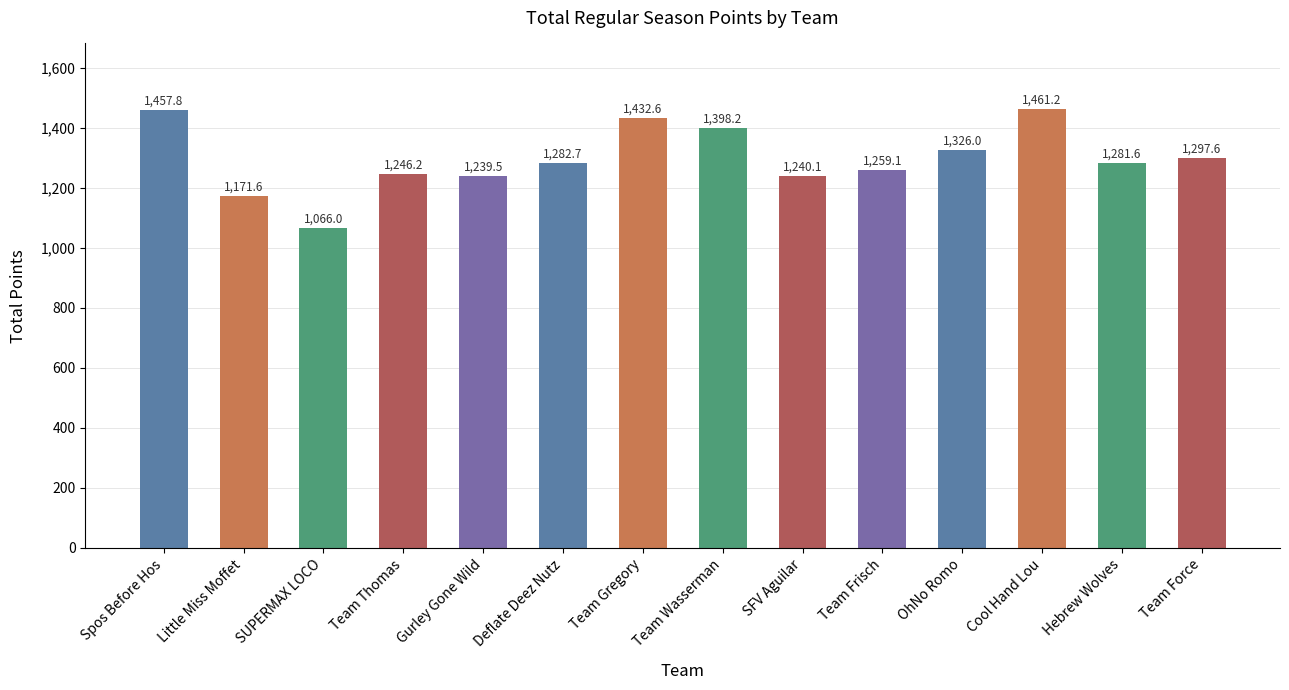

The chart shows a value of 1259.1 at Team Frisch. True or false?

True